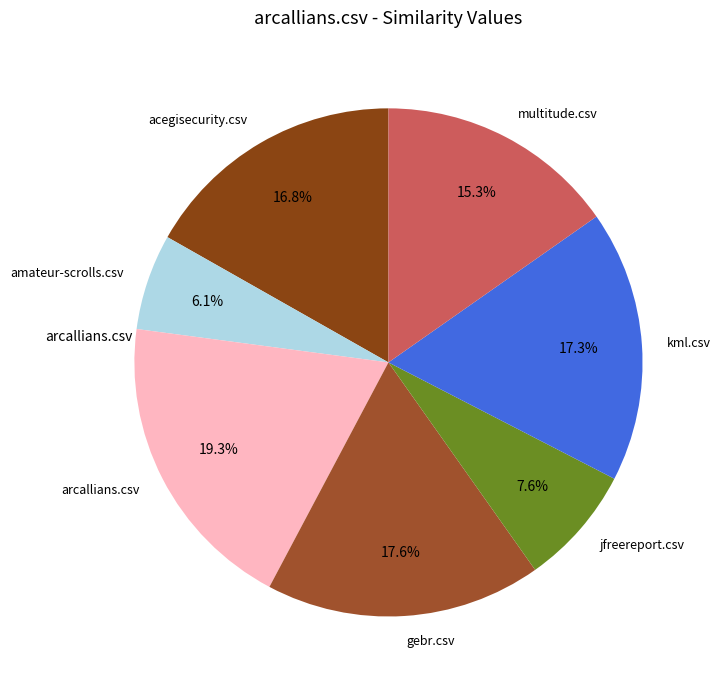

The acegisecurity.csv slice represents 17% of the pie. True or false?

True